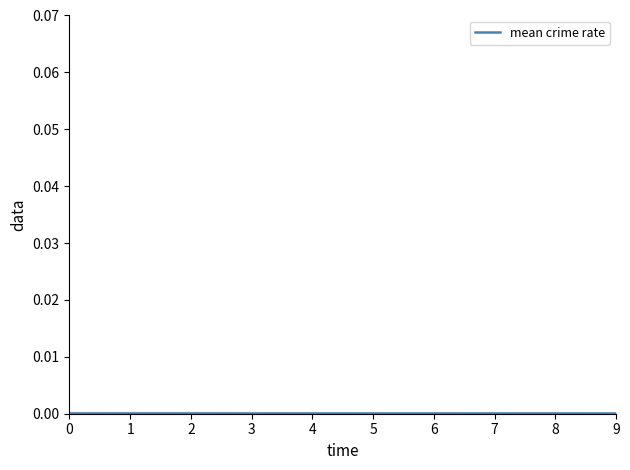

Count the values in the range 0 to 1.

10